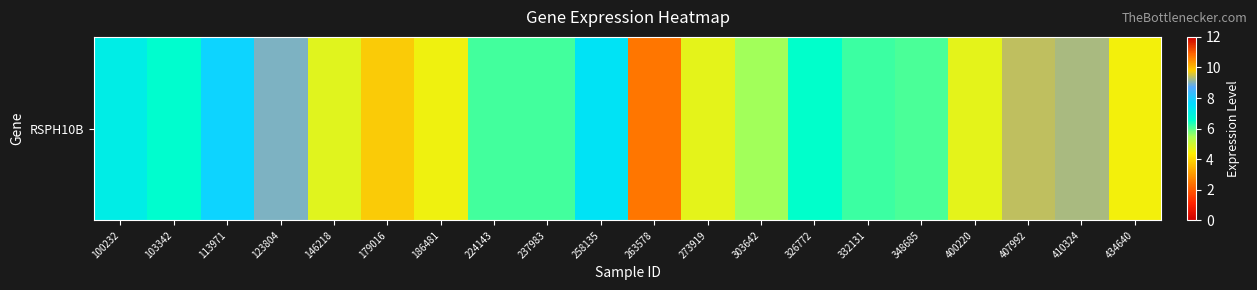

What value does the data have at 348685?

6.1